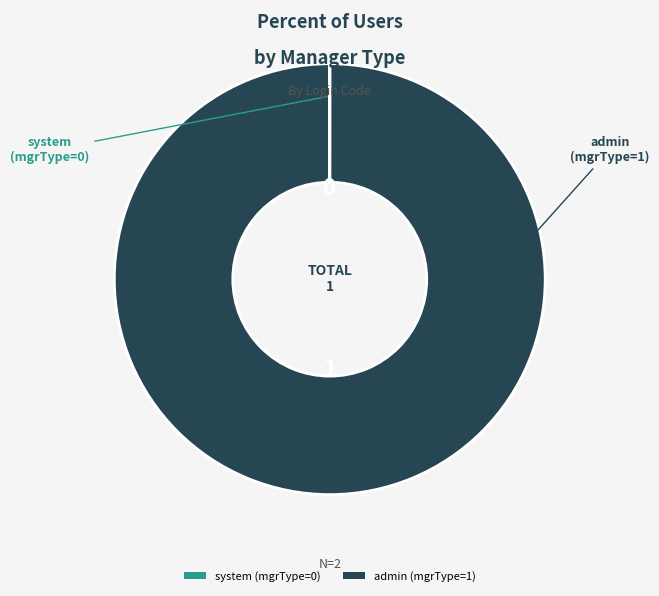

True or false: admin (mgrType=1) accounts for 100% of the total.

True